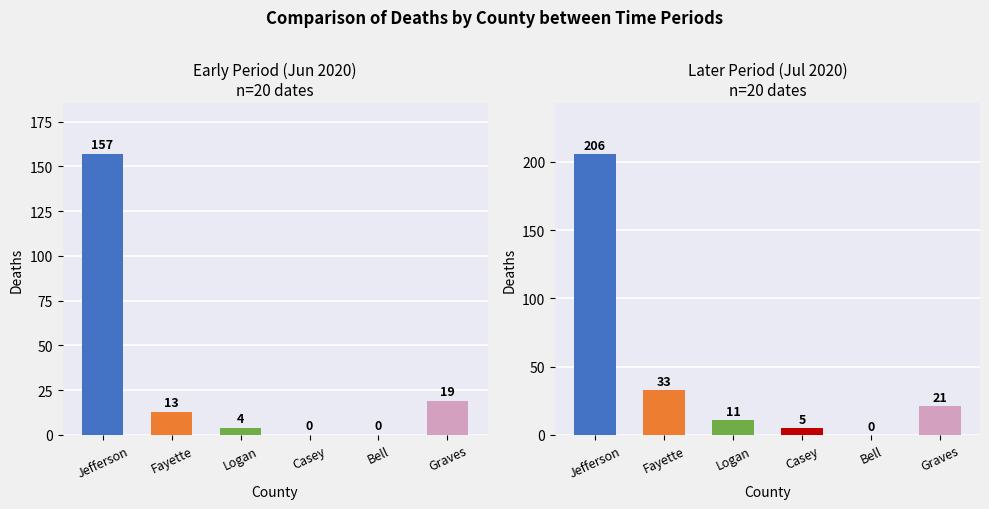

Is the value of Deaths Casey at 8 greater than the value of Deaths Jefferson at 18?

No